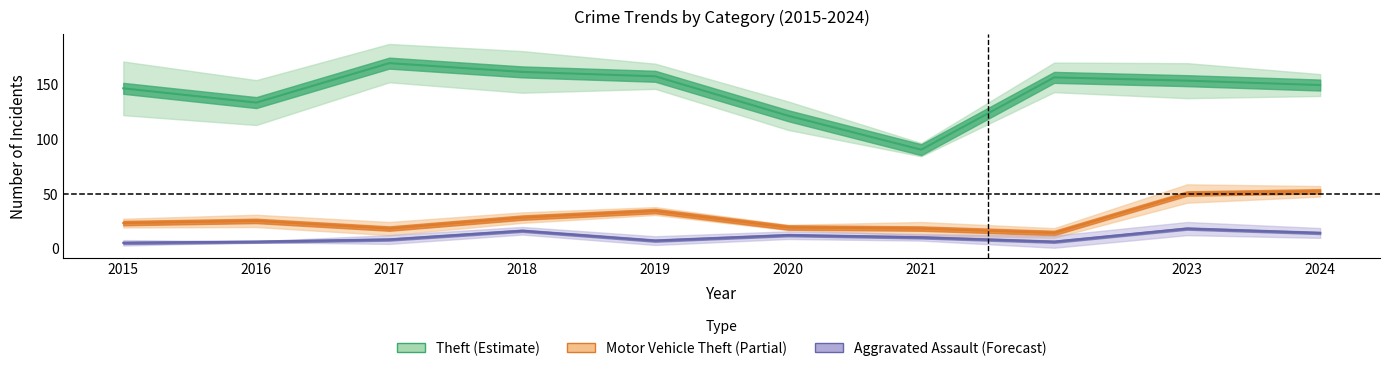

At which category does the chart reach its peak across all series?

2017